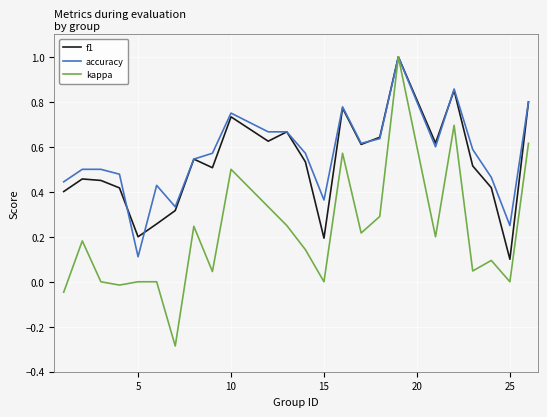

What is the lowest value of the kappa series?

-0.3